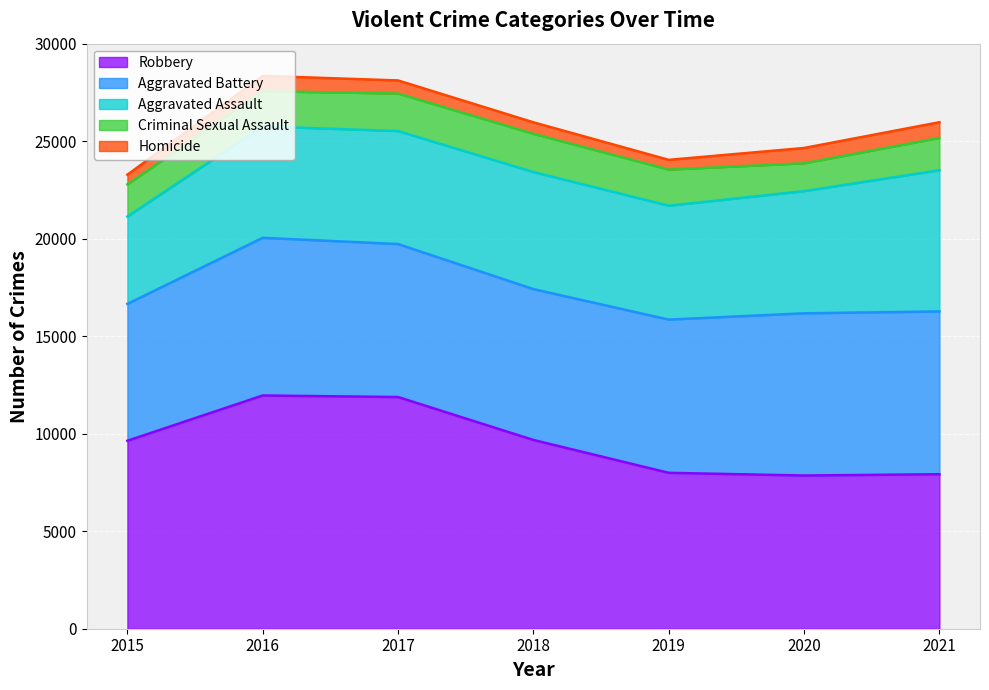

What is the sum of the Homicide values at 2020 and 2018?

1374